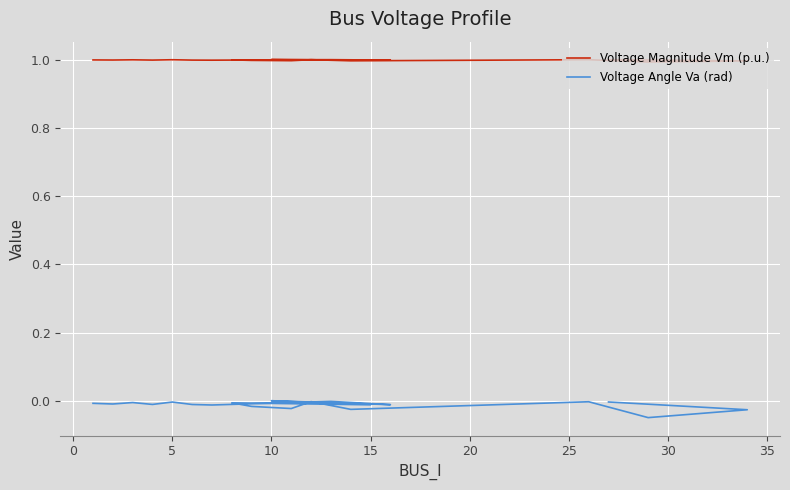

Which series has the largest total across all categories?

Voltage Magnitude Vm (p.u.)